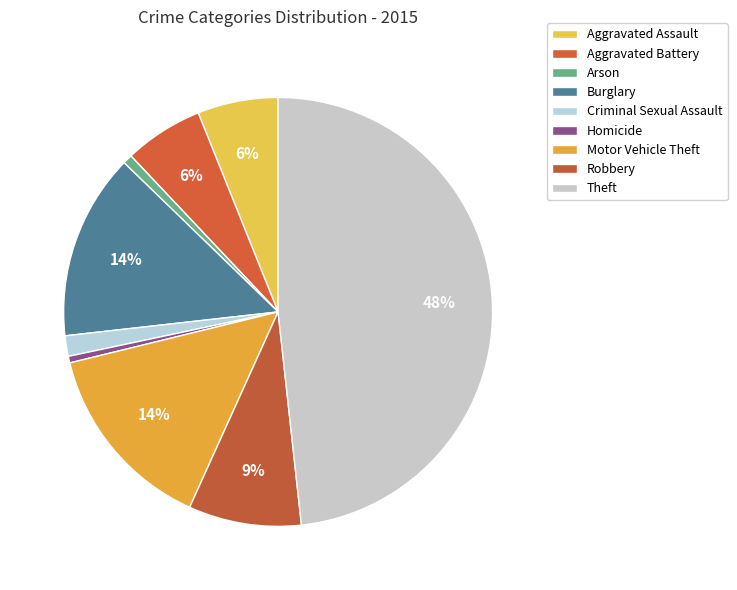

Rank the categories by value from highest to lowest.

Theft, Motor Vehicle Theft, Burglary, Robbery, Aggravated Assault, Aggravated Battery, Criminal Sexual Assault, Arson, Homicide